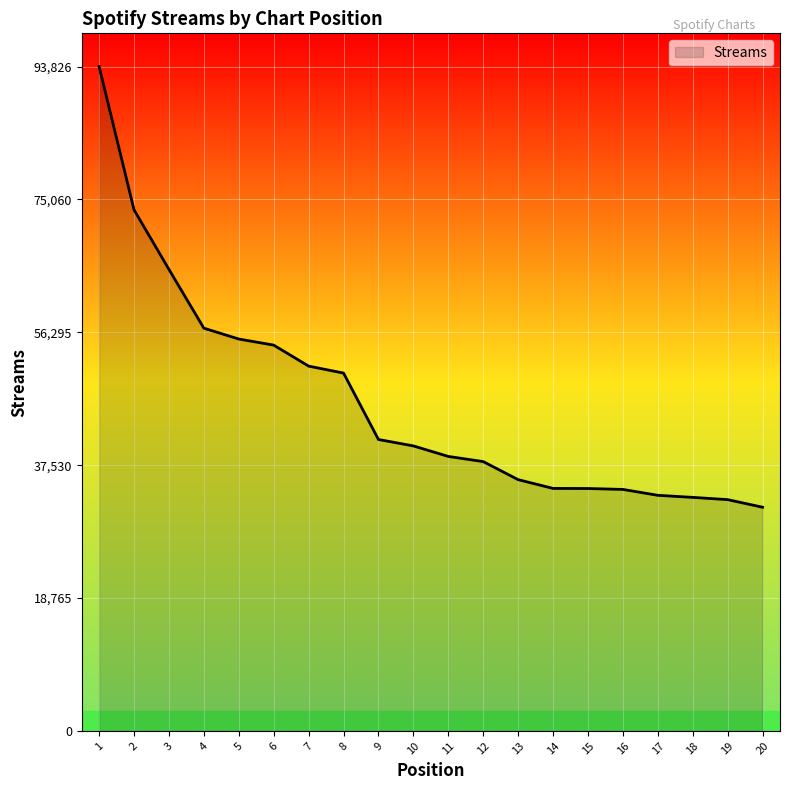

Is it true that the value at 6 is 54485?

True